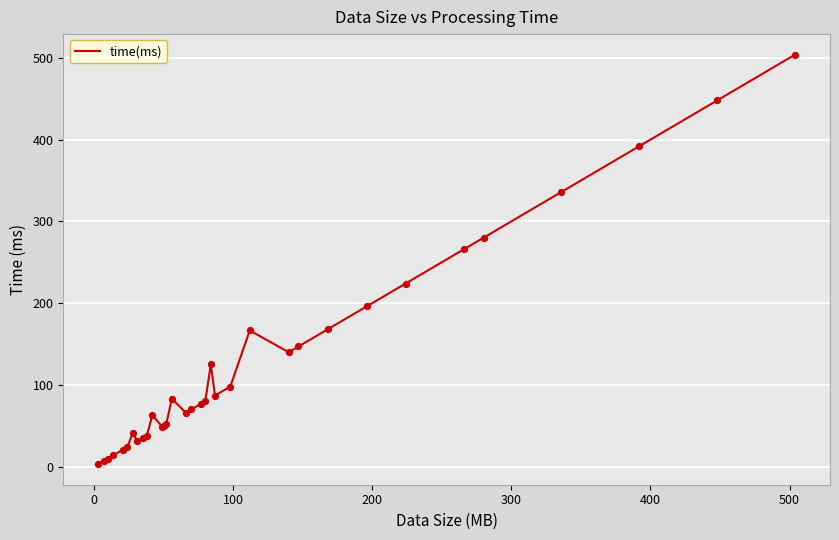

What is the maximum value shown in the chart?

504.0